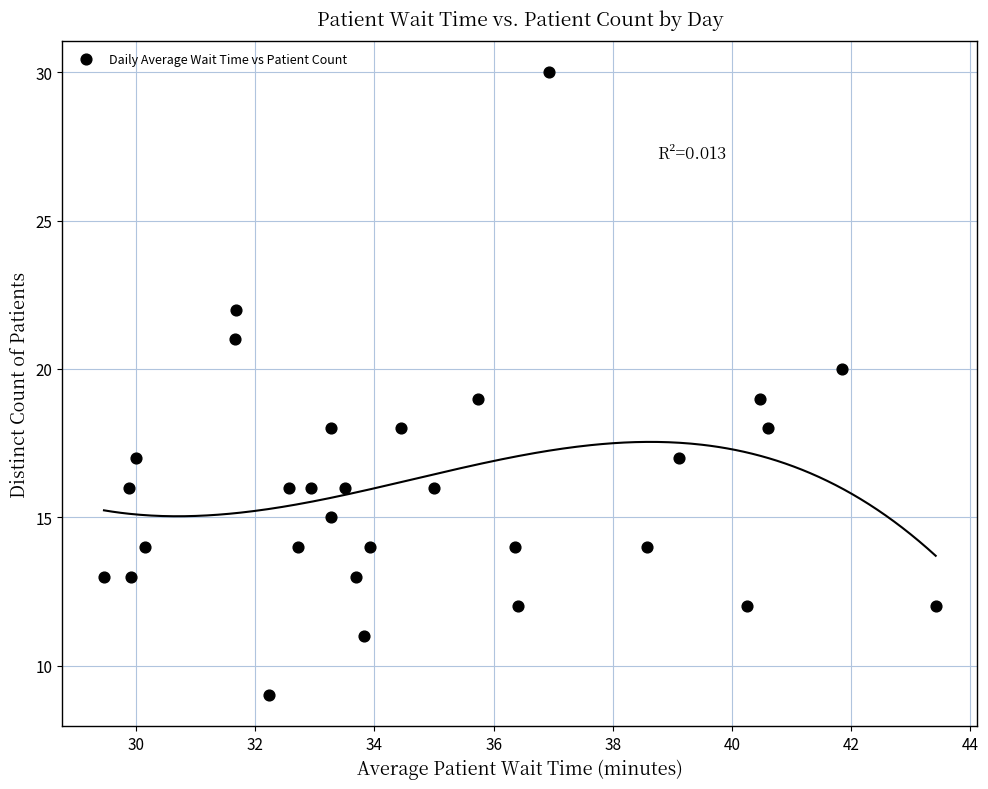

What is the range of Y values (max minus min)?

21